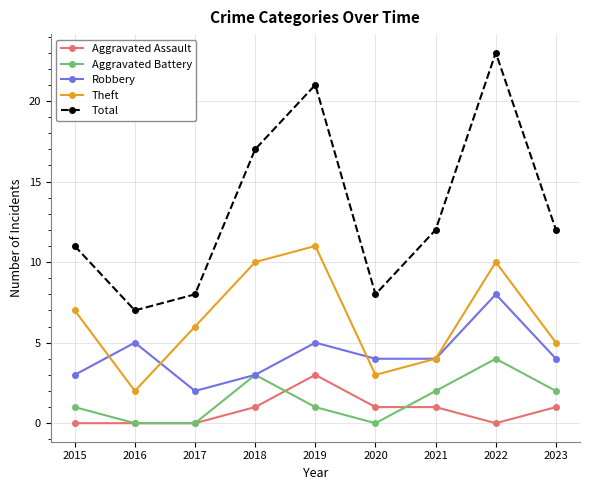

The Aggravated Battery series shows 2 at 2023. True or false?

True